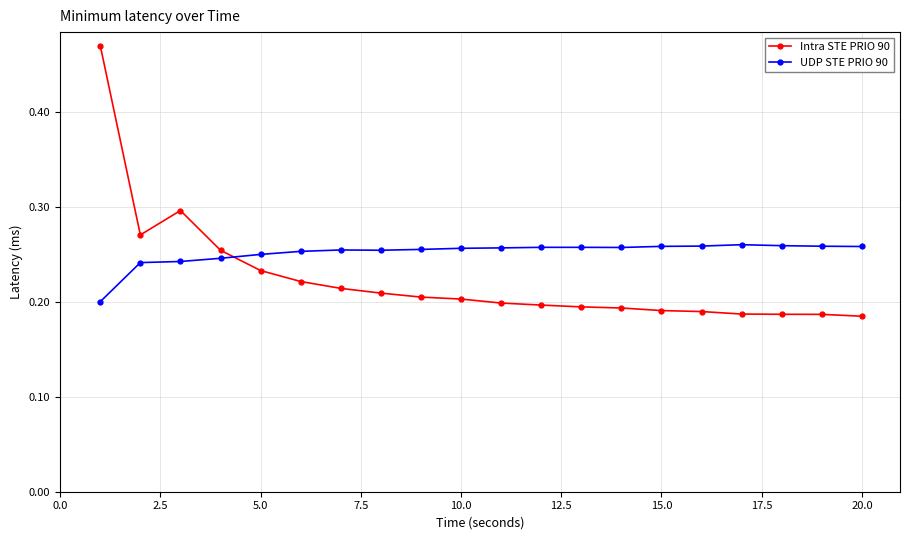

After their last crossing, which series has the higher values: UDP STE PRIO 90 or Intra STE PRIO 90?

UDP STE PRIO 90